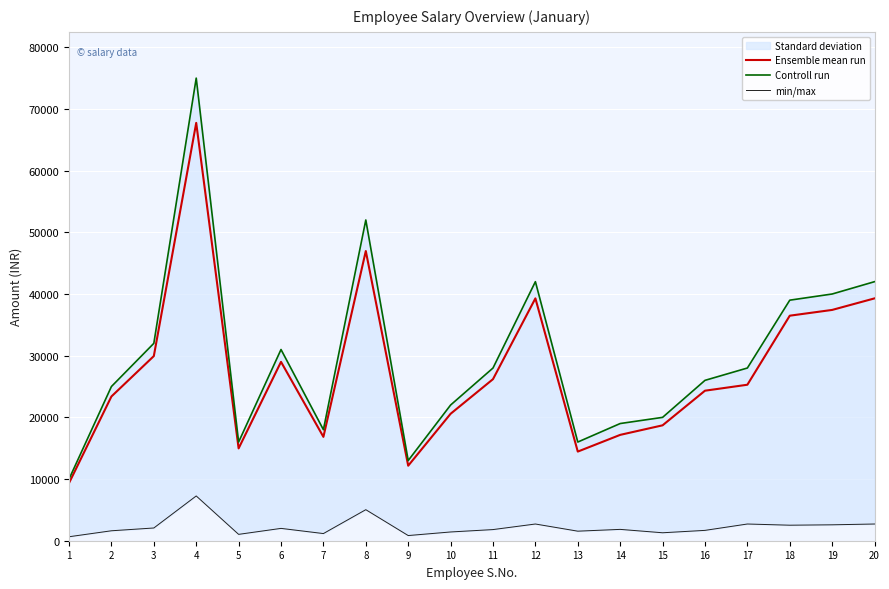

True or false: Controll run and Ensemble mean run intersect in this chart.

False